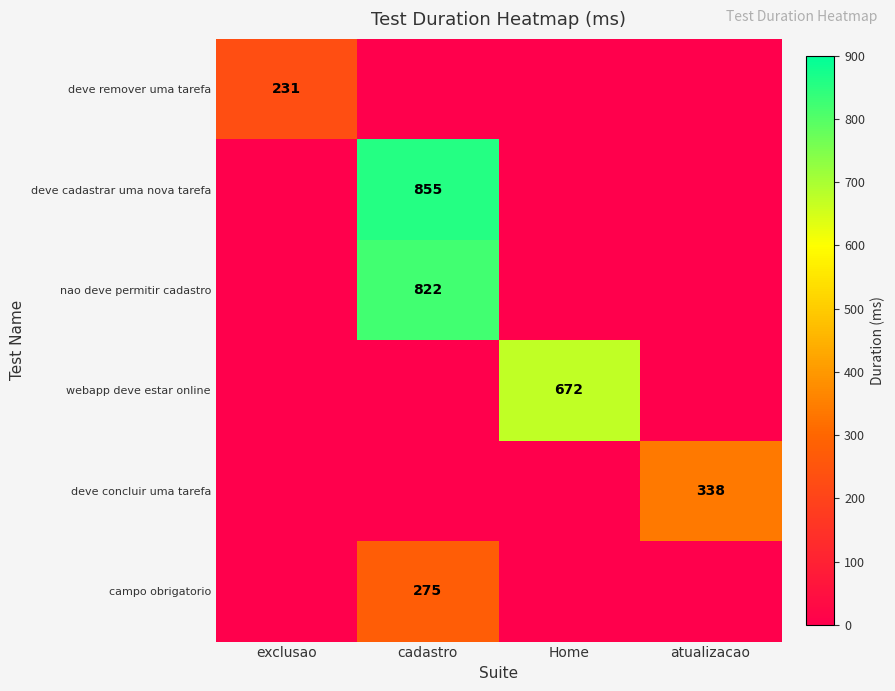

What is the difference between the highest and lowest values at cadastro?

855